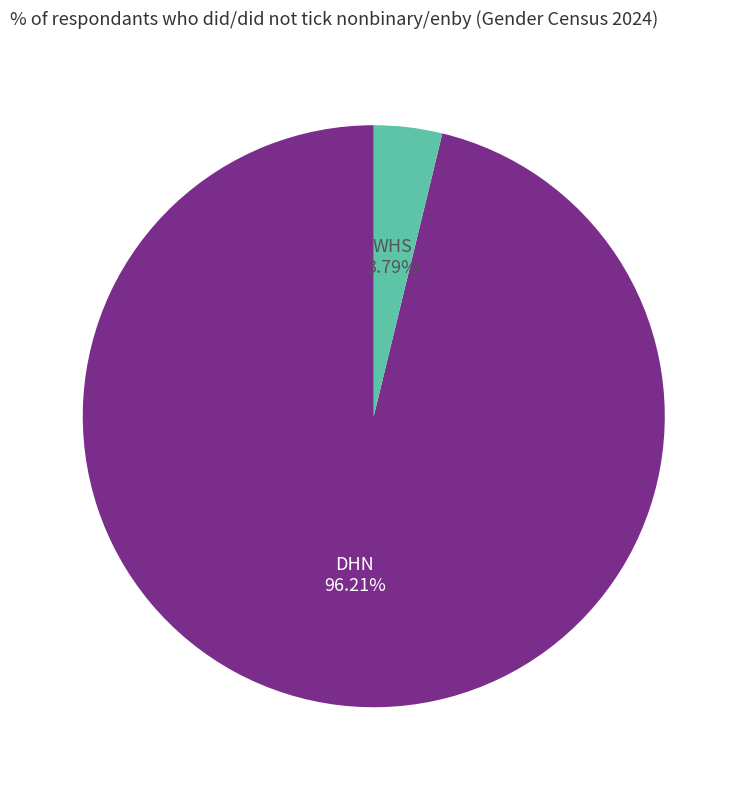

To the nearest percent, what is the combined percentage of DHN and WHS?

100%